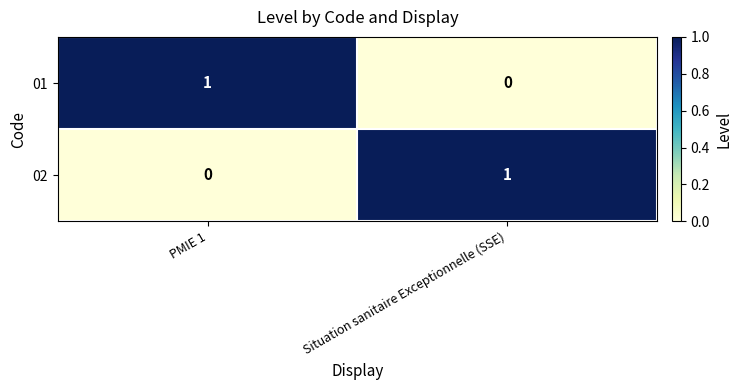

At which label does 01 reach its minimum?

Situation sanitaire Exceptionnelle (SSE)